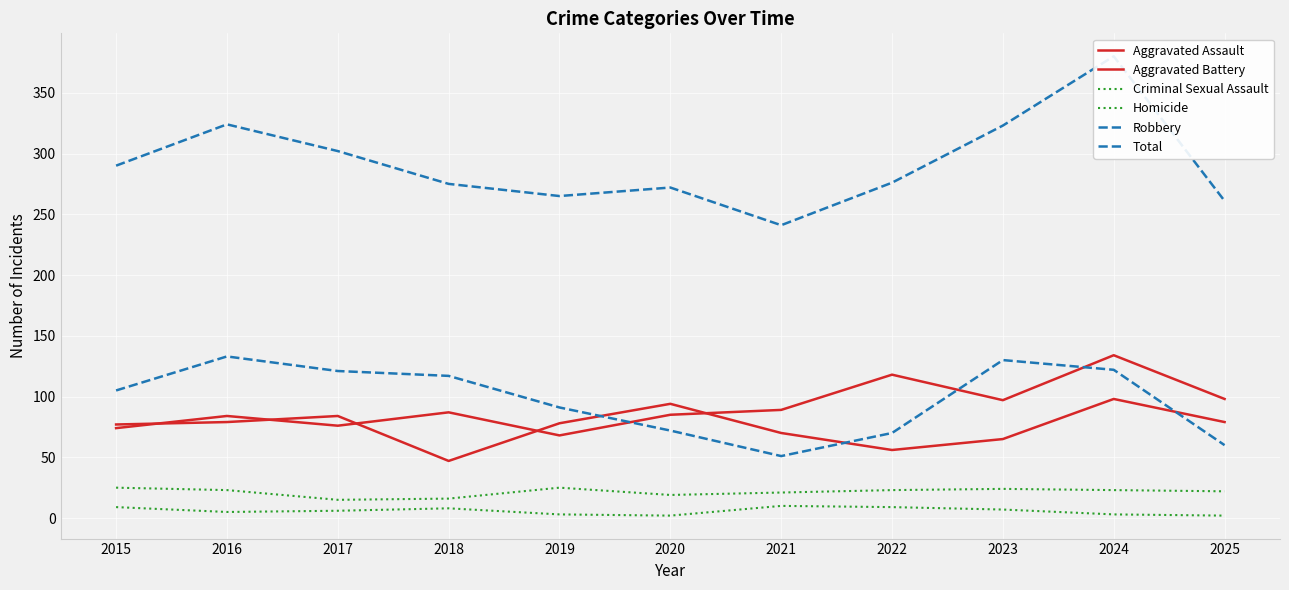

What is the greatest value displayed?

380